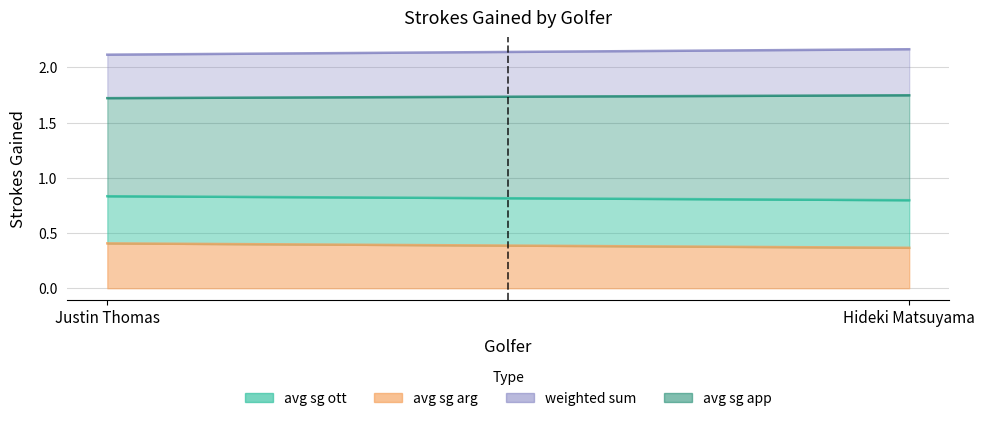

How many avg sg arg values are between 0 and 1?

2